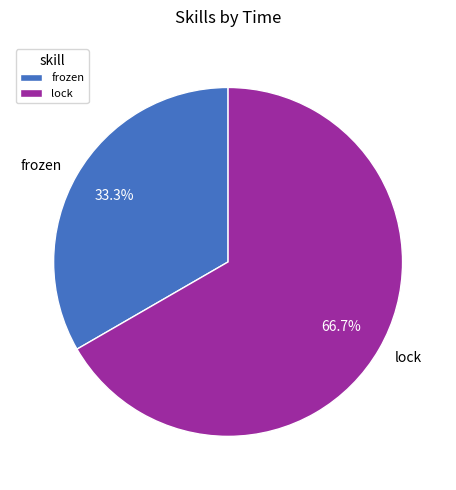

Which slice is the largest?

lock